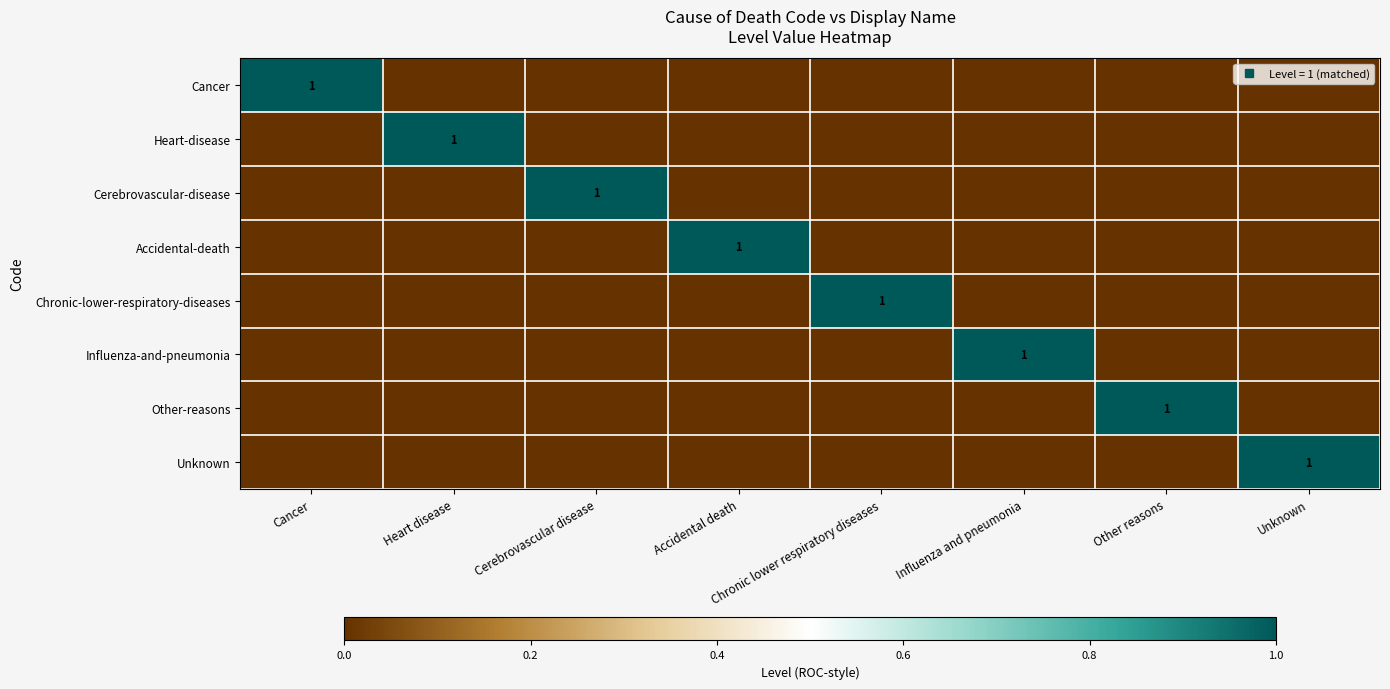

Rank the series at Other reasons from lowest to highest value.

Cancer, Heart-disease, Cerebrovascular-disease, Accidental-death, Chronic-lower-respiratory-diseases, Influenza-and-pneumonia, Unknown, Other-reasons